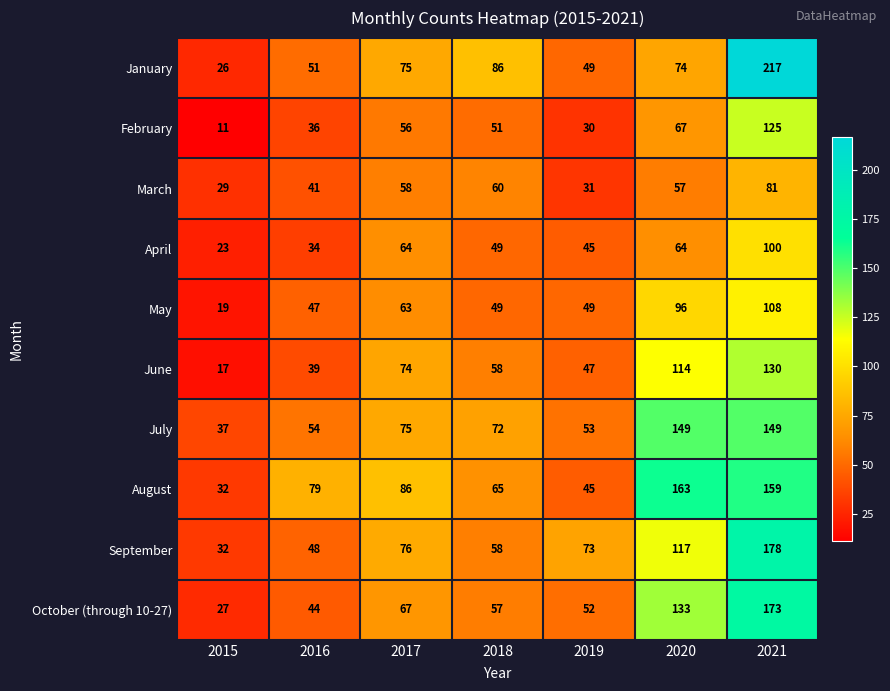

Is the value of September at 2018 greater than the value of August at 2020?

No